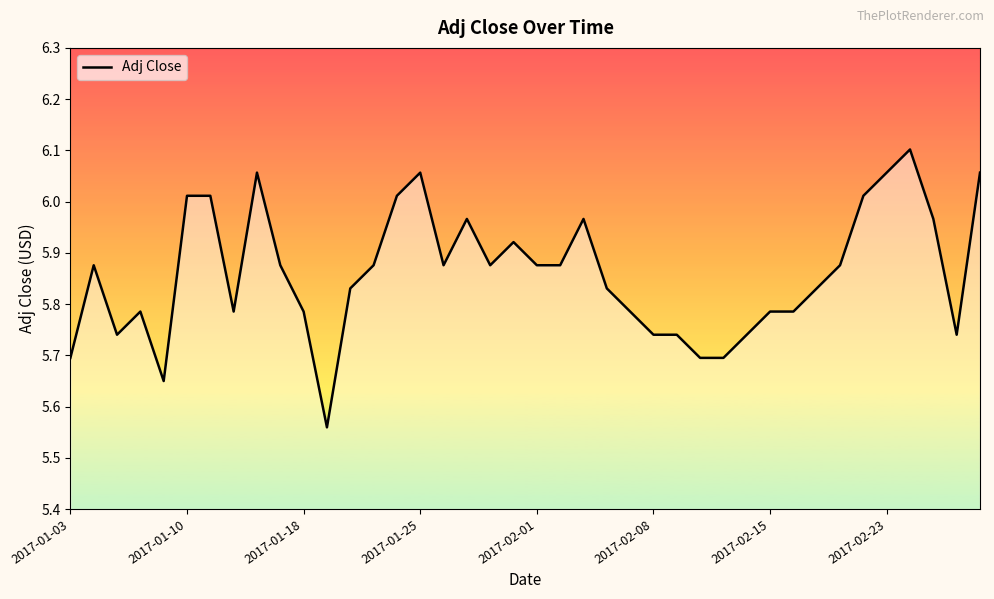

What is the difference between the maximum and minimum values?

0.5